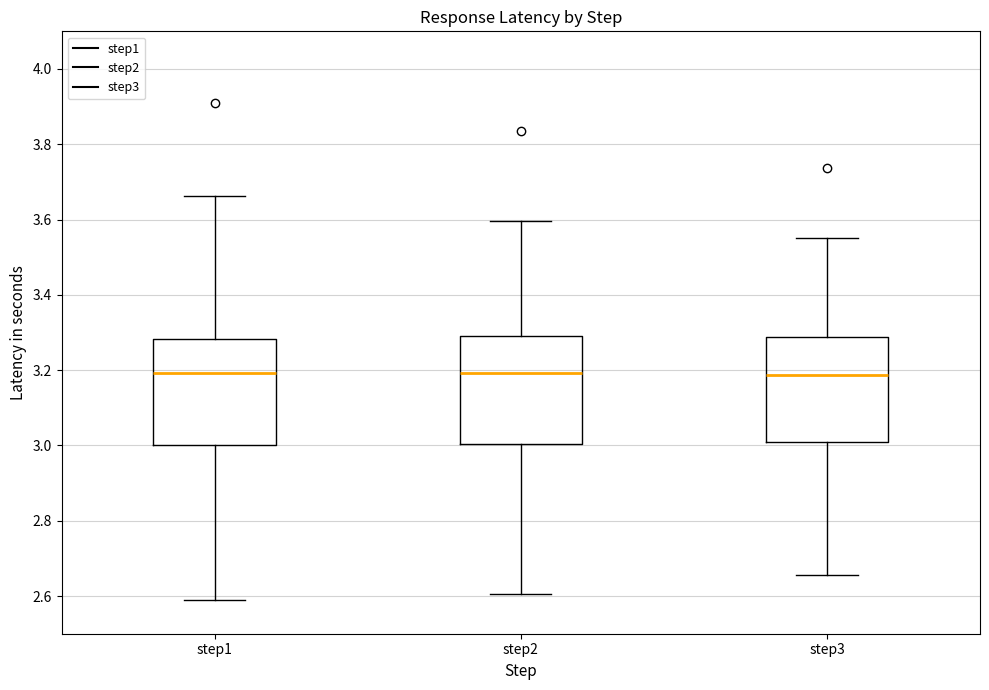

Where does the median line of the box for step2 sit on the y-axis? The values are not printed on the chart, so give them approximately, as read against the axis.

3.20